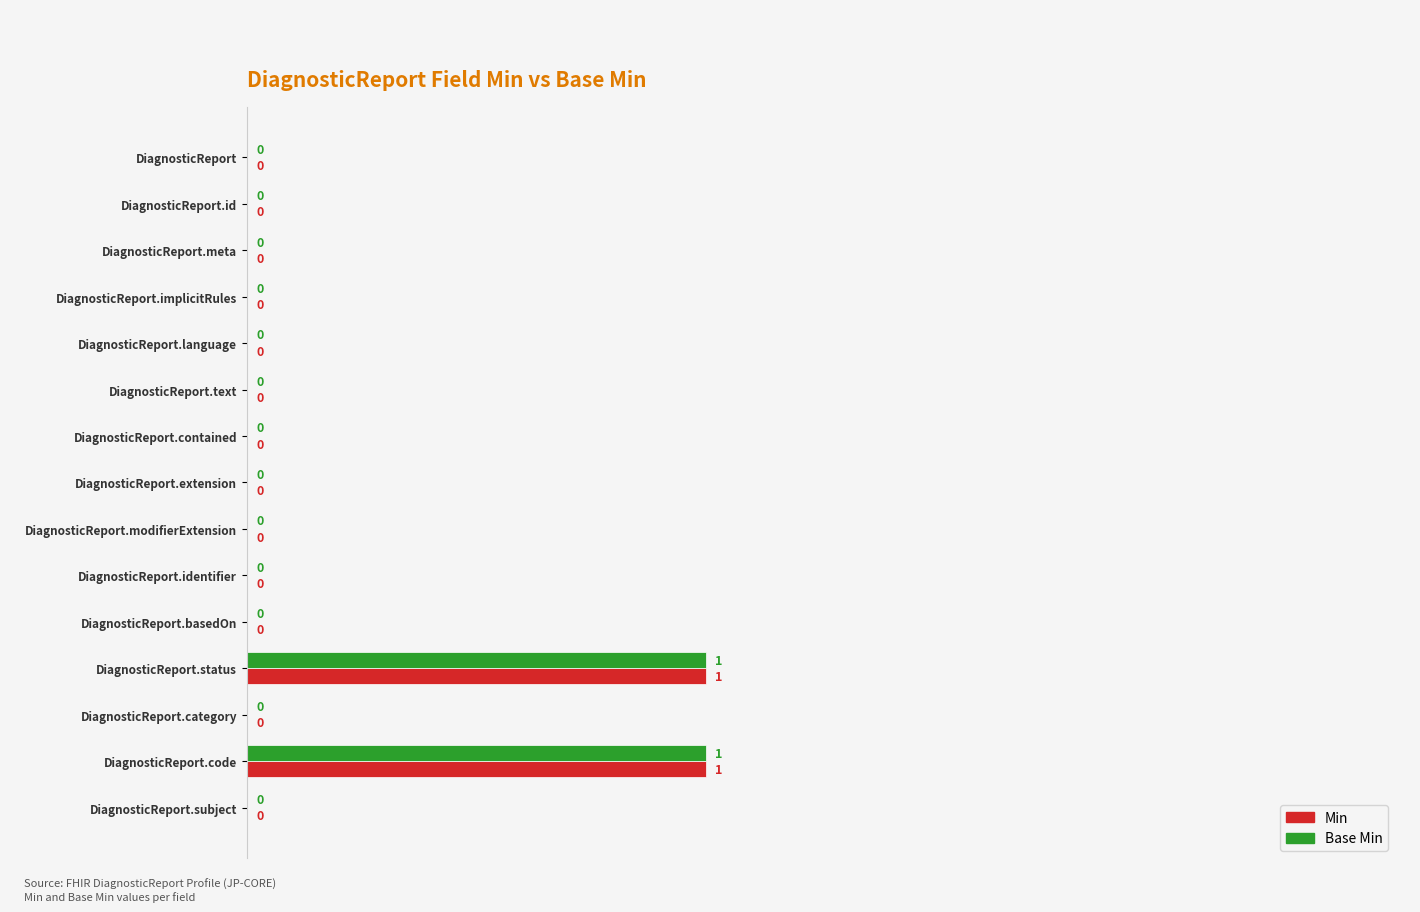

How many Base Min values are between 0 and 1?

15